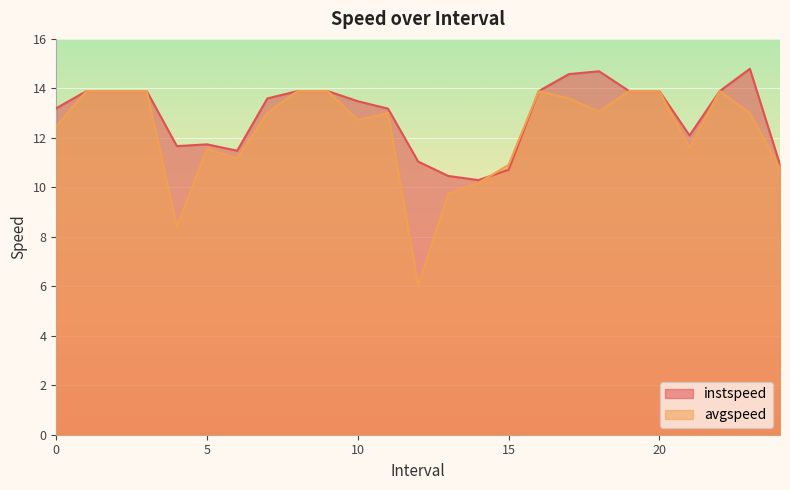

How many values in the instspeed series are below 13?

9